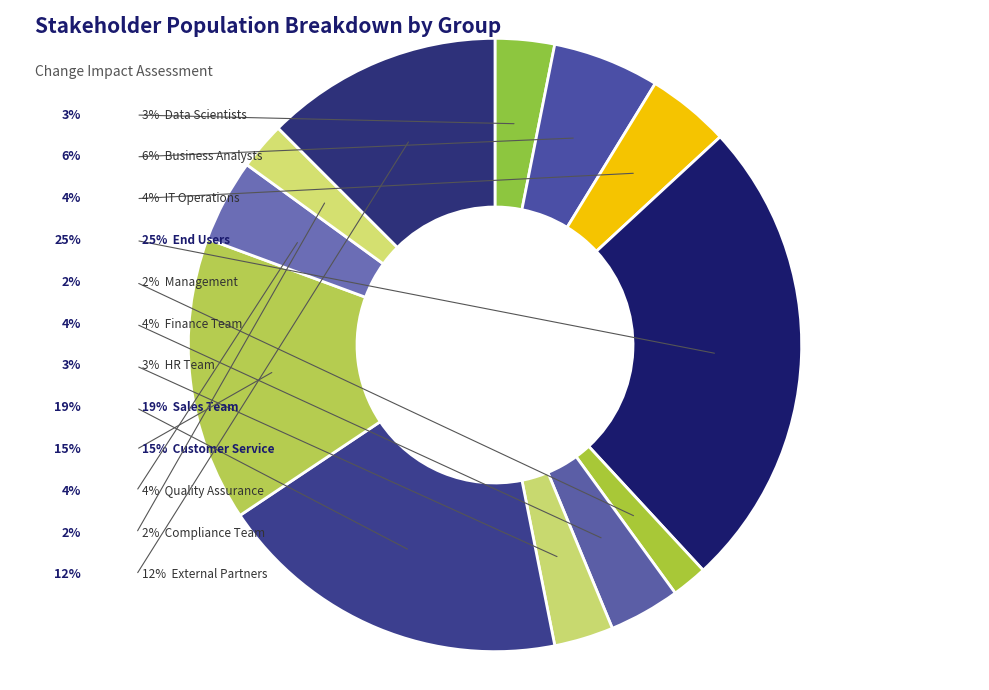

What percentage is NOT represented by End Users?

75.0%